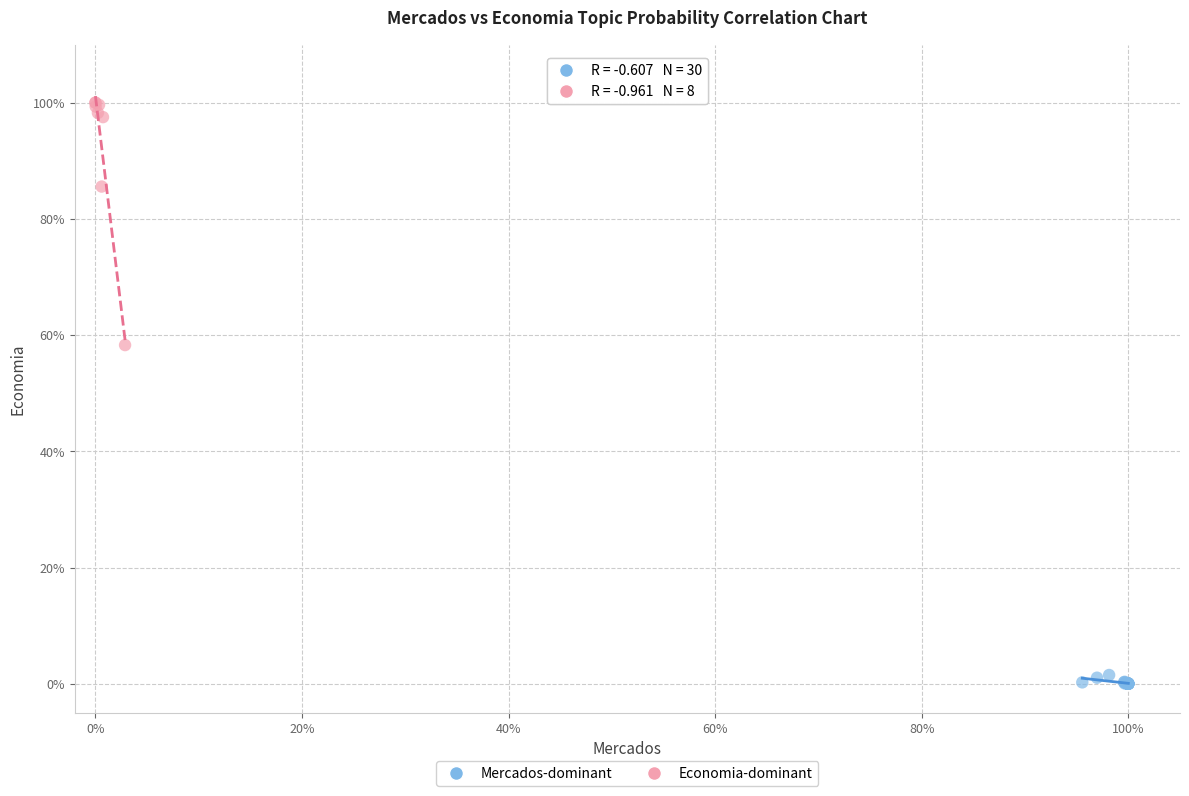

Which series contains the lowest Y value?

Mercados-dominant